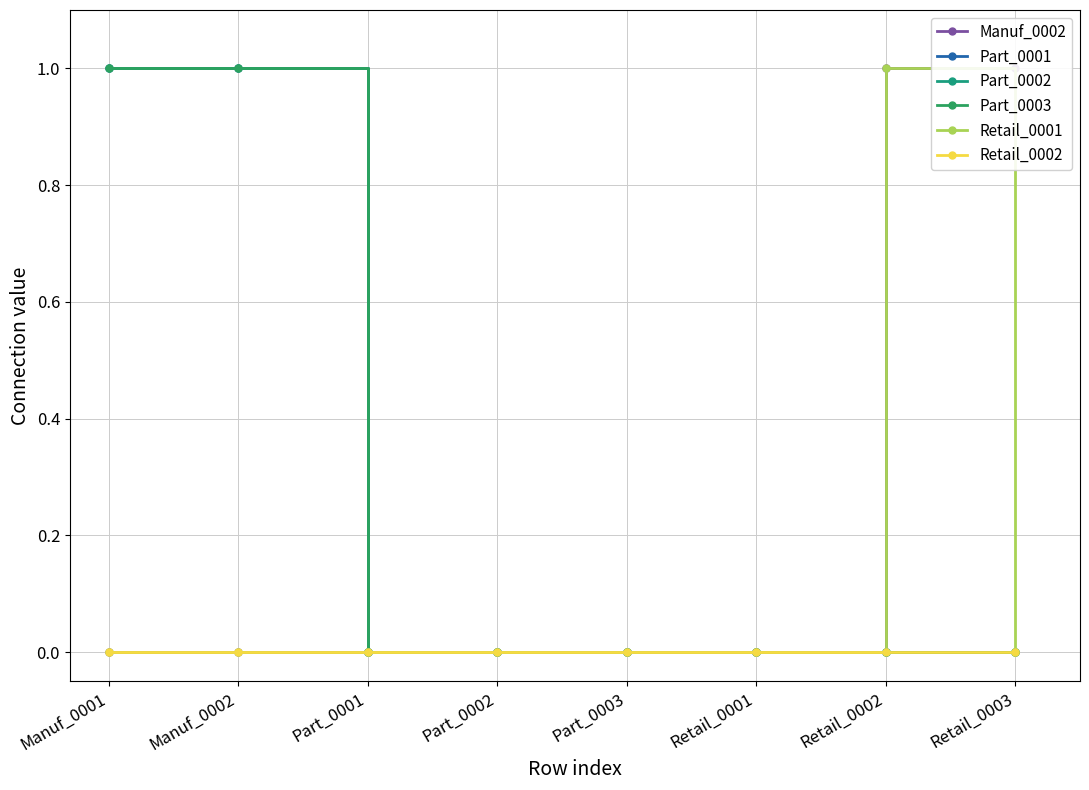

Which category has the highest value in the Part_0002 series?

Manuf_0001